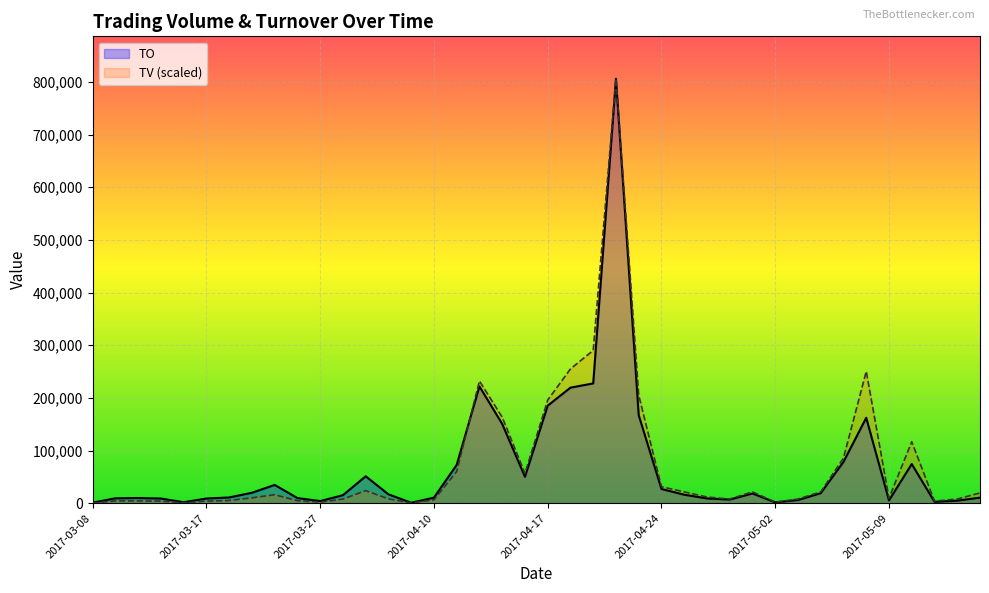

How many interior local valleys does the TV series have?

8